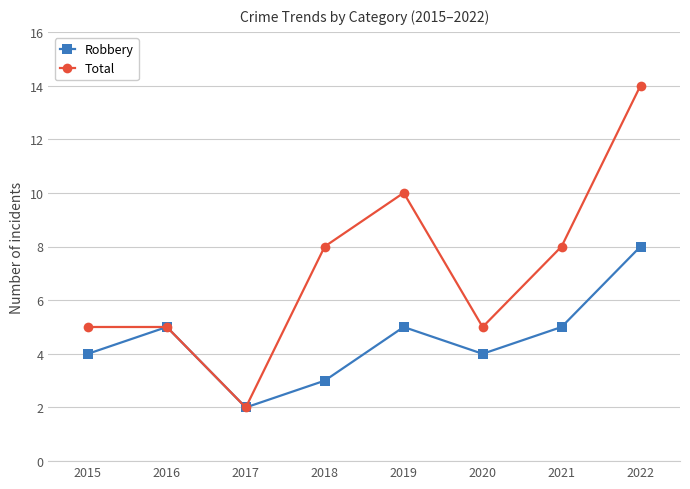

Reading right to left, extract all data points from this chart.

Robbery: 2022=8	2021=5	2020=4	2019=5	2018=3	2017=2	2016=5	2015=4
Total: 2022=14	2021=8	2020=5	2019=10	2018=8	2017=2	2016=5	2015=5